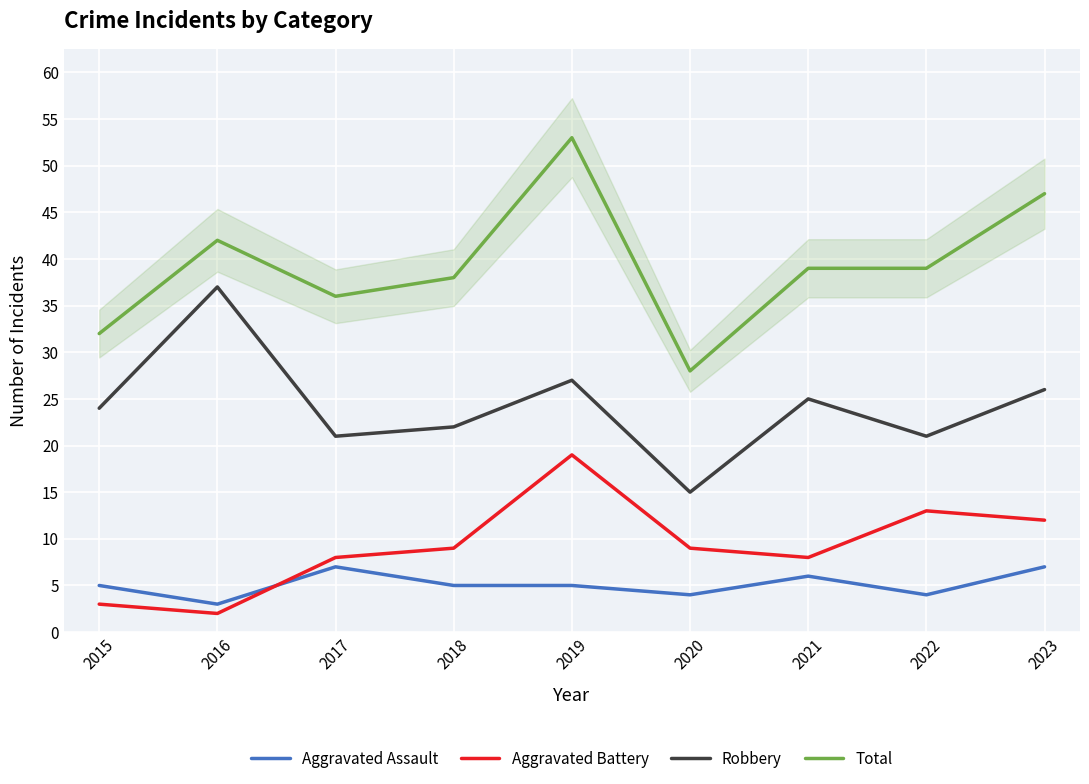

What is the total value across all series at 2023?

92